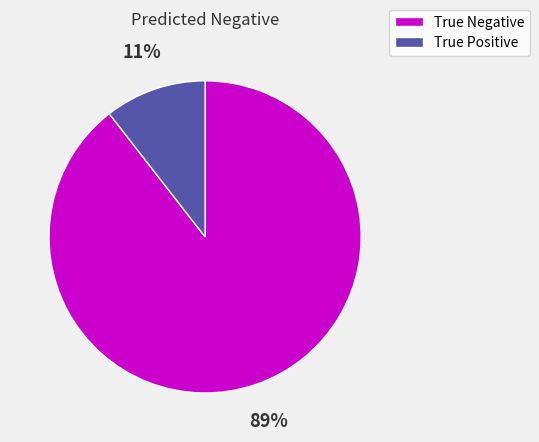

To the nearest percent, what is the combined percentage of True Negative and True Positive?

100%